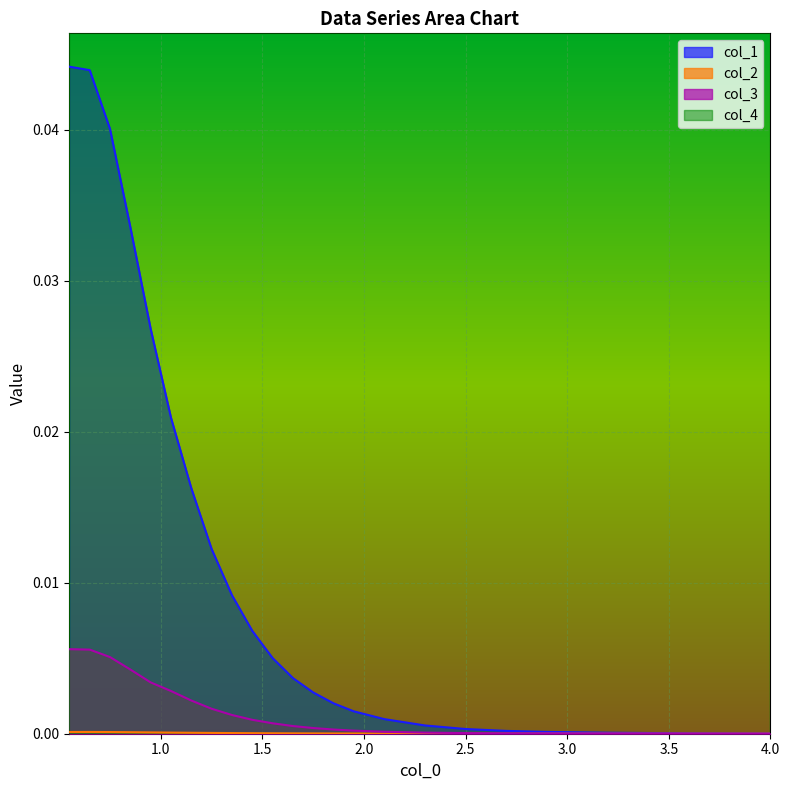

Count the number of data series in this chart.

4